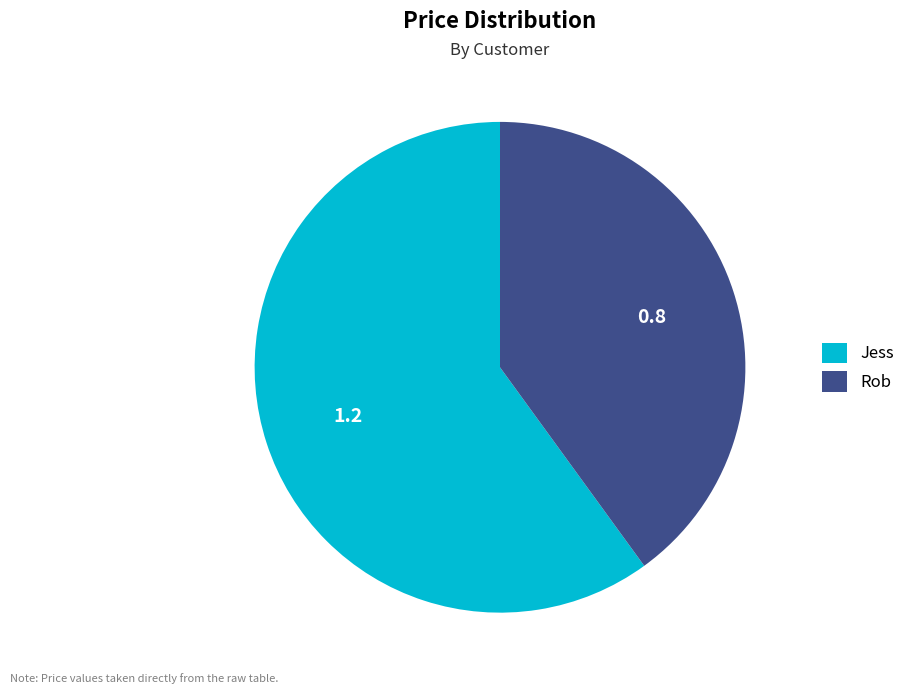

Which slice is the largest?

Jess